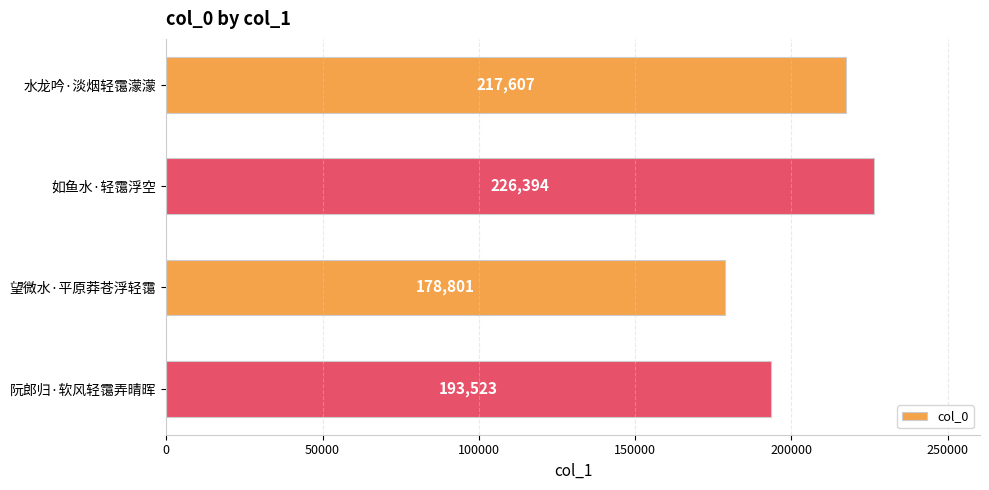

What is the approximate value at 如鱼水·轻霭浮空, to the nearest 100?

226400